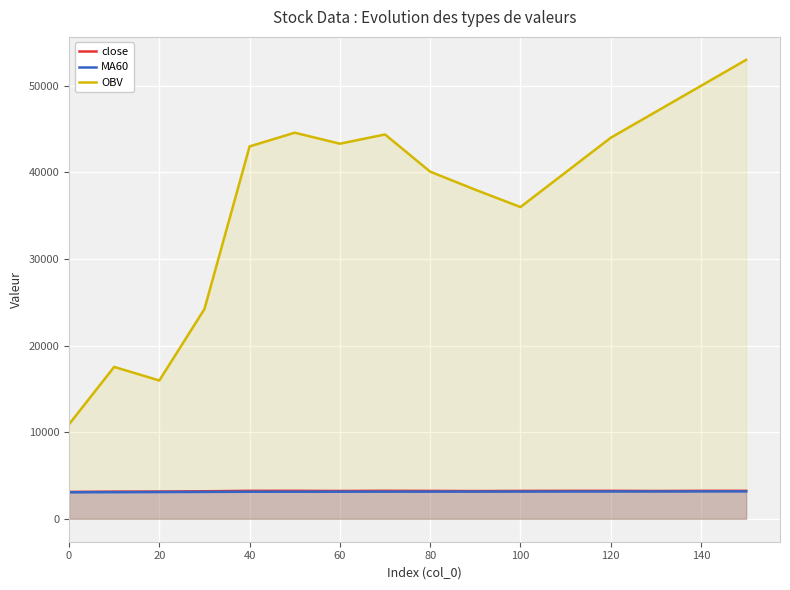

What is the minimum value shown in the chart?

3065.9